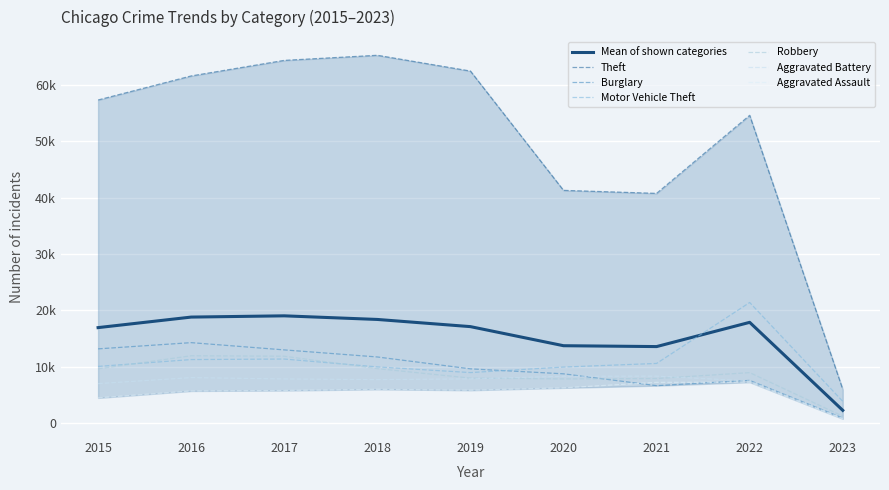

What is the difference between the maximum and minimum values in the Aggravated Battery series?

7487